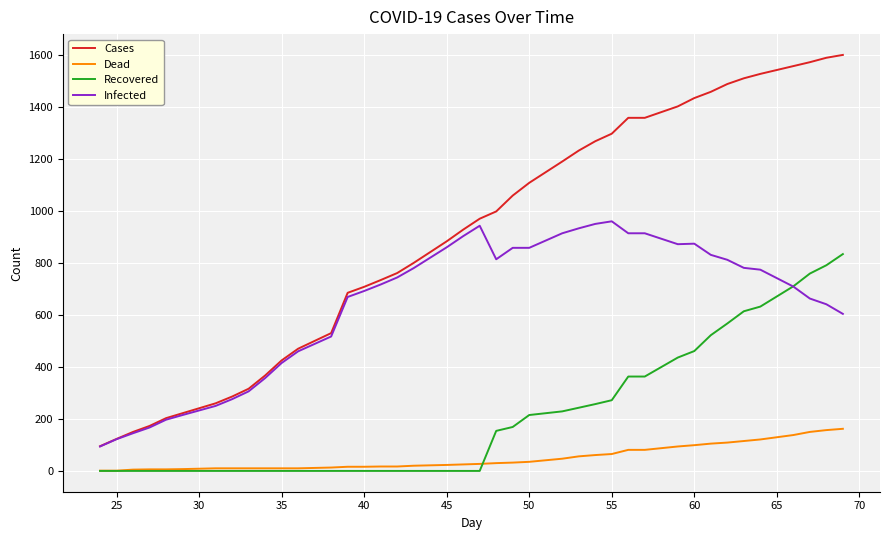

What is the average value of the Infected series?

638